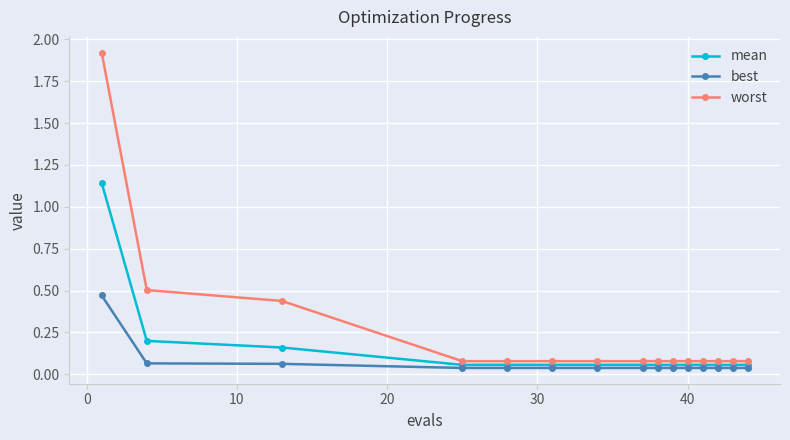

True or false: best and mean intersect in this chart.

False